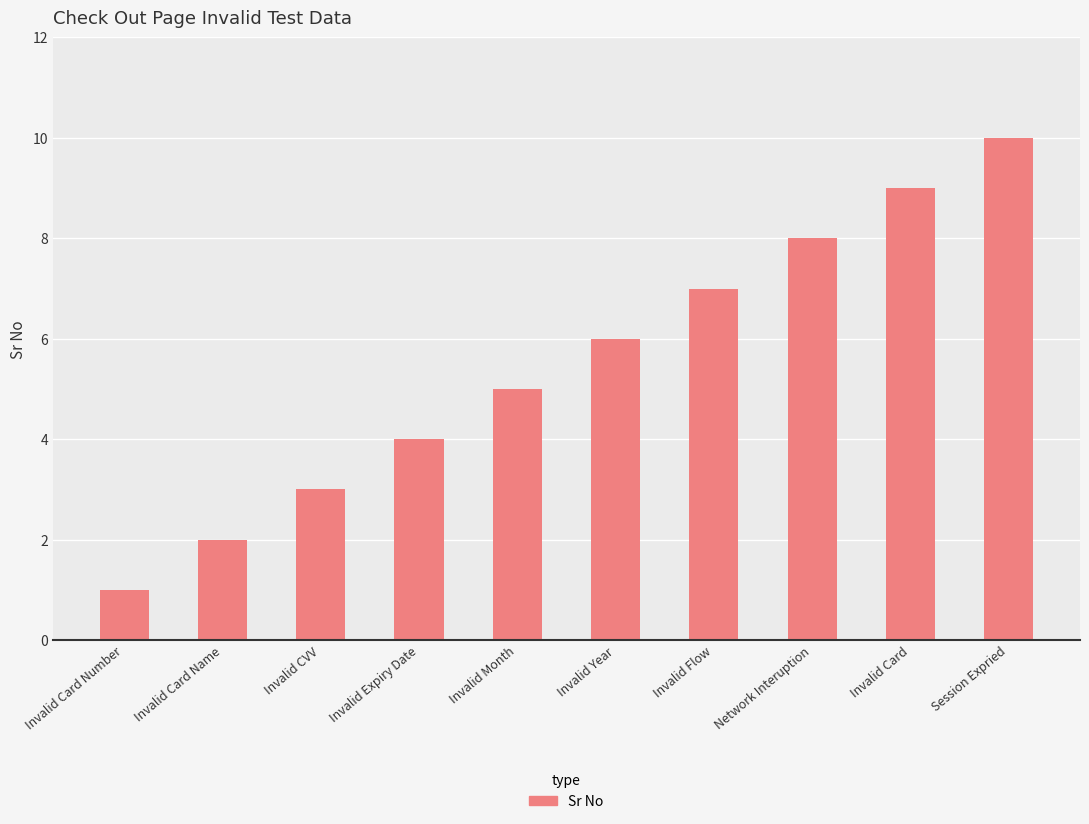

What is the maximum value shown in the chart?

10